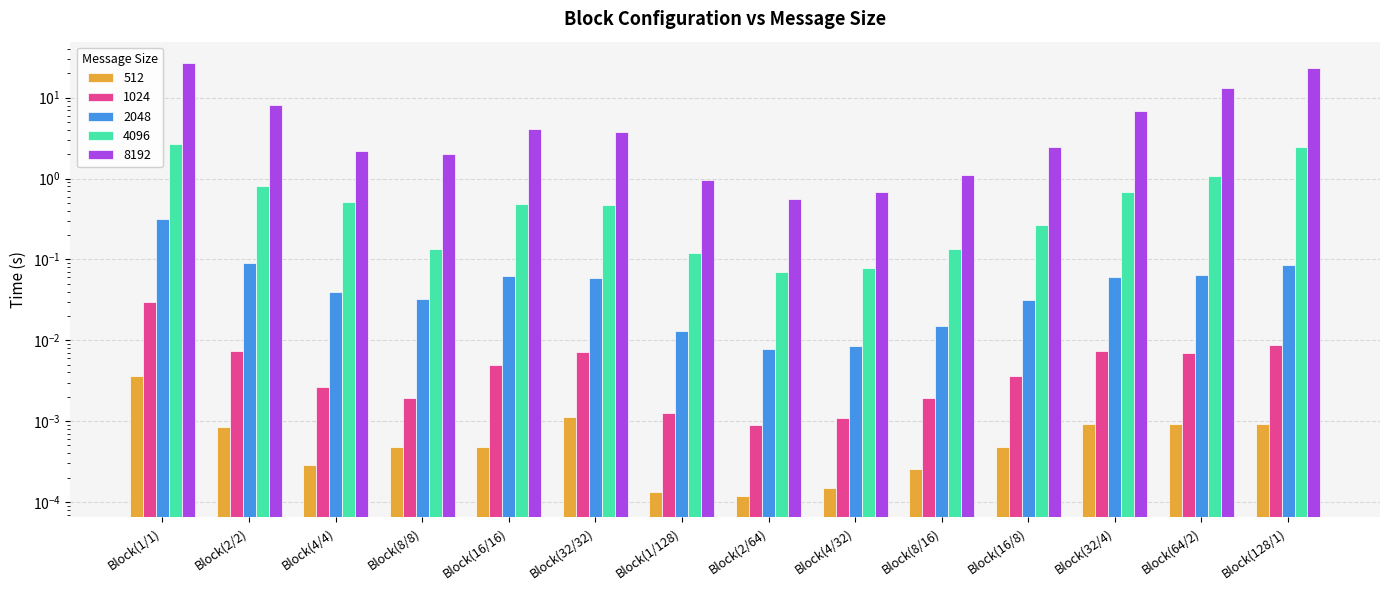

Reading left to right, transcribe all the data shown in this chart.

512: Block(1/1)=0.0	Block(2/2)=0.0	Block(4/4)=0.0	Block(8/8)=0.0	Block(16/16)=0.0	Block(32/32)=0.0	Block(1/128)=0.0	Block(2/64)=0.0	Block(4/32)=0.0	Block(8/16)=0.0	Block(16/8)=0.0	Block(32/4)=0.0	Block(64/2)=0.0	Block(128/1)=0.0
1024: Block(1/1)=0.0	Block(2/2)=0.0	Block(4/4)=0.0	Block(8/8)=0.0	Block(16/16)=0.0	Block(32/32)=0.0	Block(1/128)=0.0	Block(2/64)=0.0	Block(4/32)=0.0	Block(8/16)=0.0	Block(16/8)=0.0	Block(32/4)=0.0	Block(64/2)=0.0	Block(128/1)=0.0
2048: Block(1/1)=0.3	Block(2/2)=0.1	Block(4/4)=0.0	Block(8/8)=0.0	Block(16/16)=0.1	Block(32/32)=0.1	Block(1/128)=0.0	Block(2/64)=0.0	Block(4/32)=0.0	Block(8/16)=0.0	Block(16/8)=0.0	Block(32/4)=0.1	Block(64/2)=0.1	Block(128/1)=0.1
4096: Block(1/1)=2.7	Block(2/2)=0.8	Block(4/4)=0.5	Block(8/8)=0.1	Block(16/16)=0.5	Block(32/32)=0.5	Block(1/128)=0.1	Block(2/64)=0.1	Block(4/32)=0.1	Block(8/16)=0.1	Block(16/8)=0.3	Block(32/4)=0.7	Block(64/2)=1.1	Block(128/1)=2.4
8192: Block(1/1)=26.7	Block(2/2)=8.1	Block(4/4)=2.2	Block(8/8)=2.0	Block(16/16)=4.2	Block(32/32)=3.7	Block(1/128)=0.9	Block(2/64)=0.6	Block(4/32)=0.7	Block(8/16)=1.1	Block(16/8)=2.5	Block(32/4)=6.8	Block(64/2)=13.3	Block(128/1)=23.5